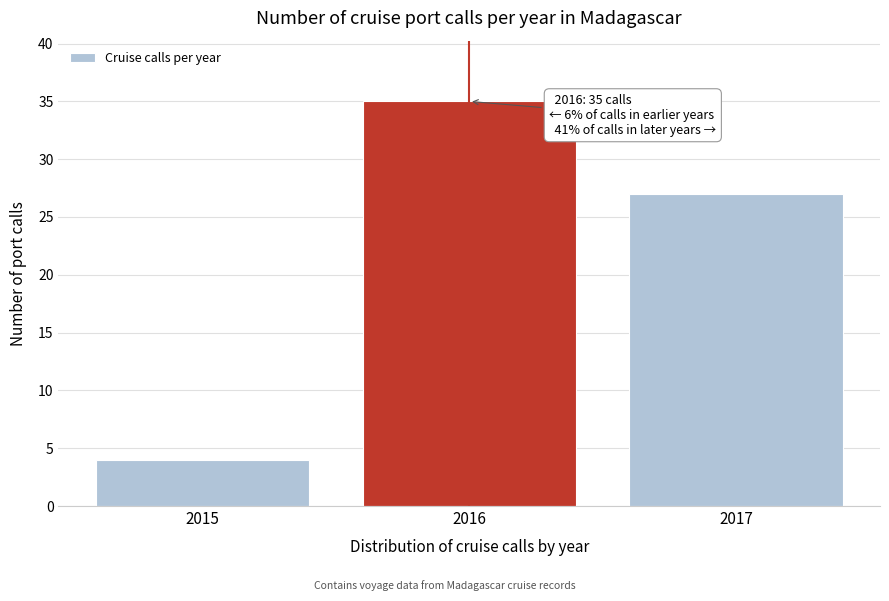

Reading left to right, transcribe all the data shown in this chart.

4	35	27